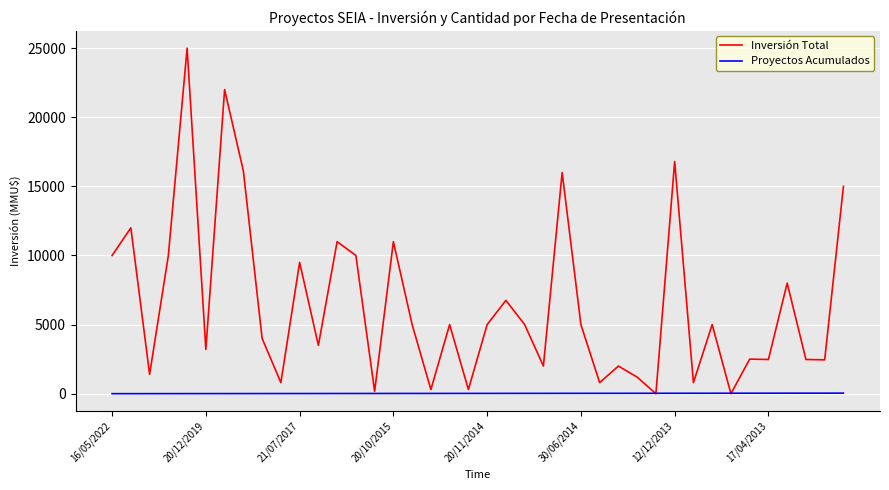

Rank the series by their average value, from lowest to highest.

Proyectos Acumulados, Inversión Total